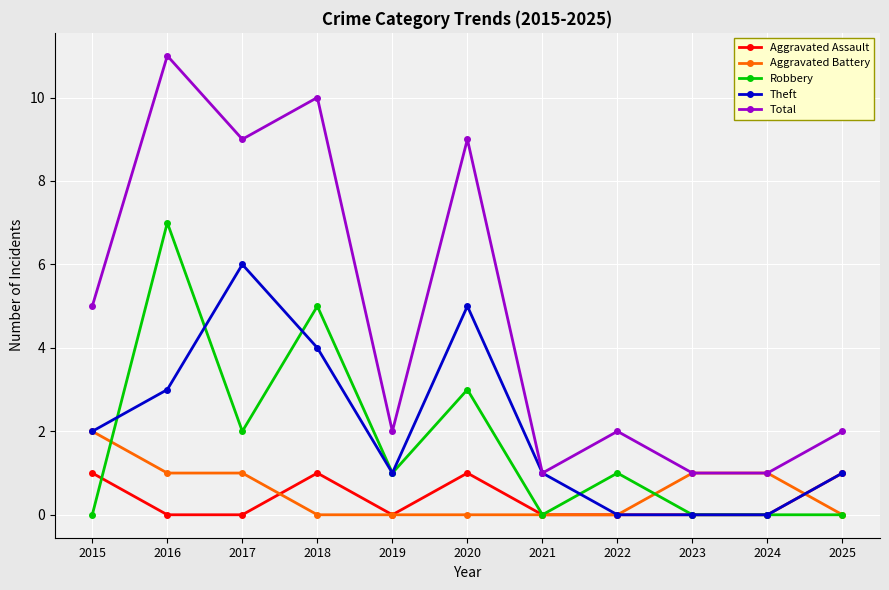

At which category is the sum across all series the highest?

2016